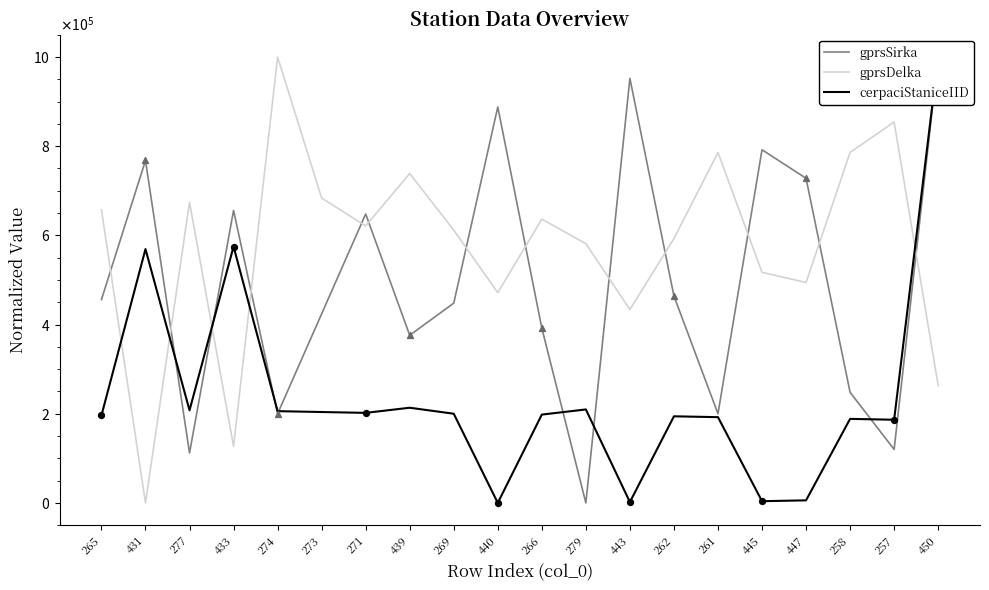

Which series reaches the maximum Y coordinate?

gprsSirka